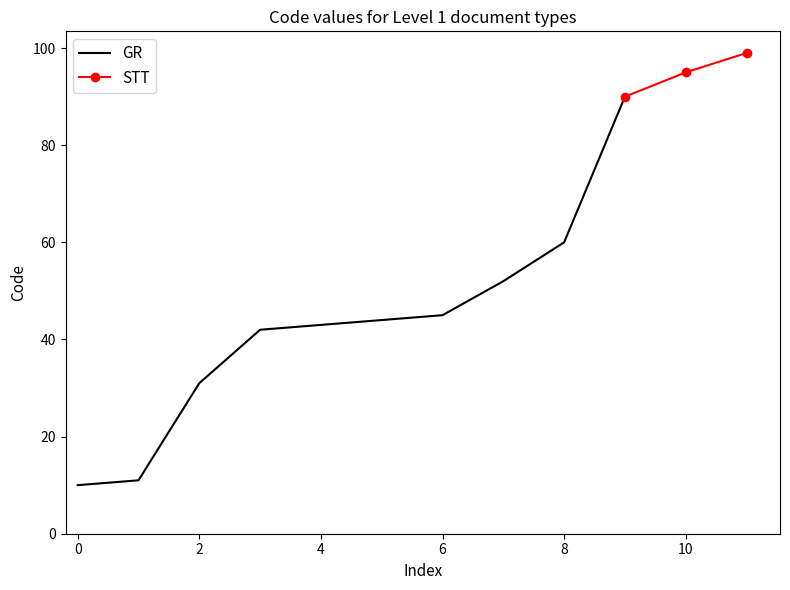

What is the maximum value for GR?

90